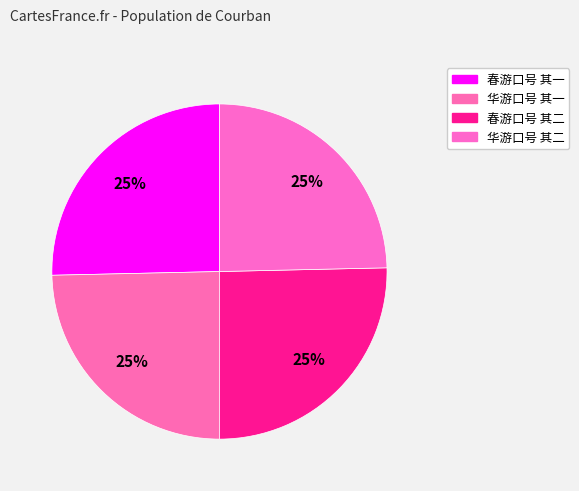

Count the number of slices in the pie.

4